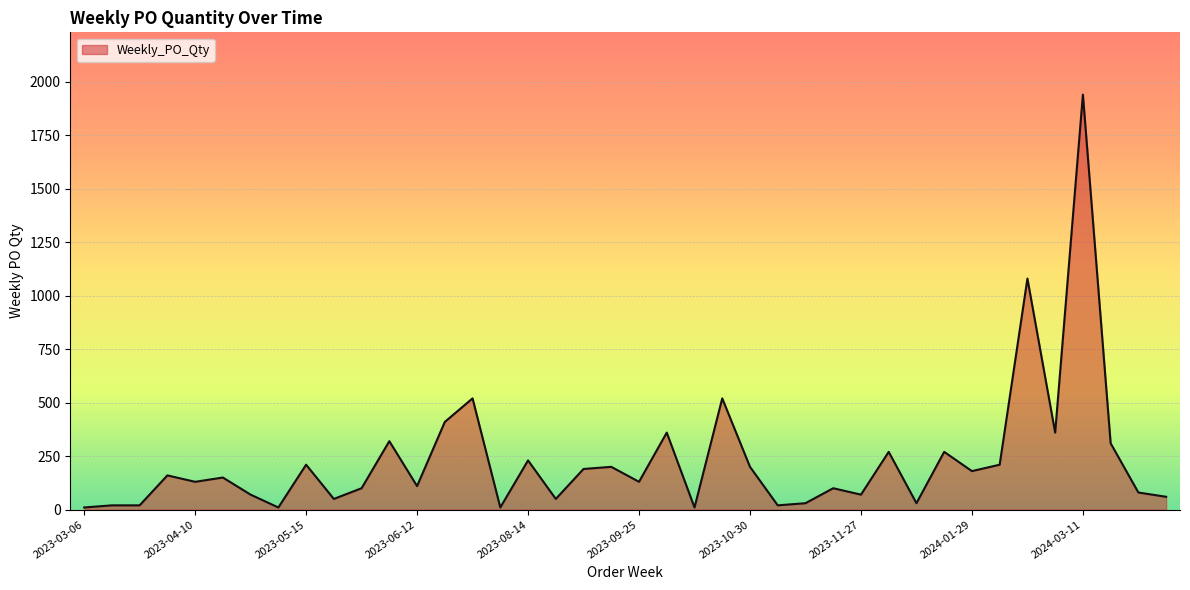

How many lines are shown in the chart?

1